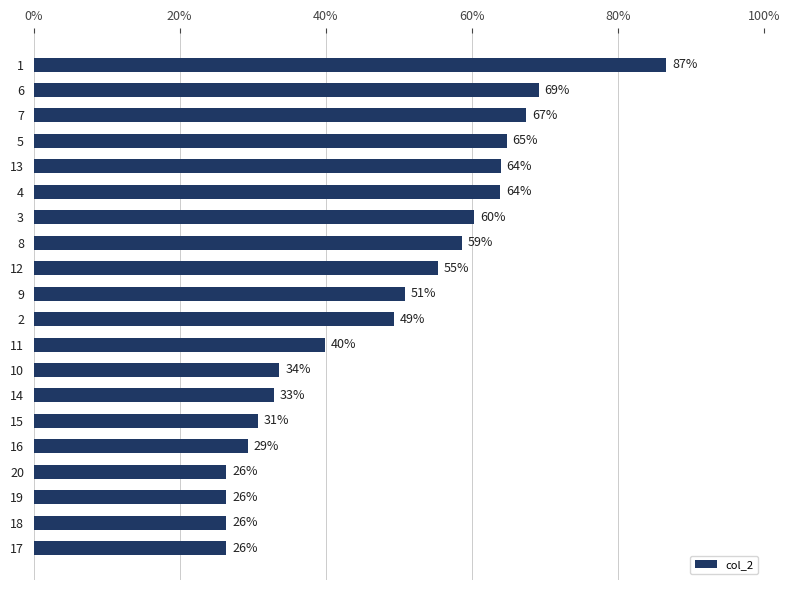

Are the bars horizontal?

Yes